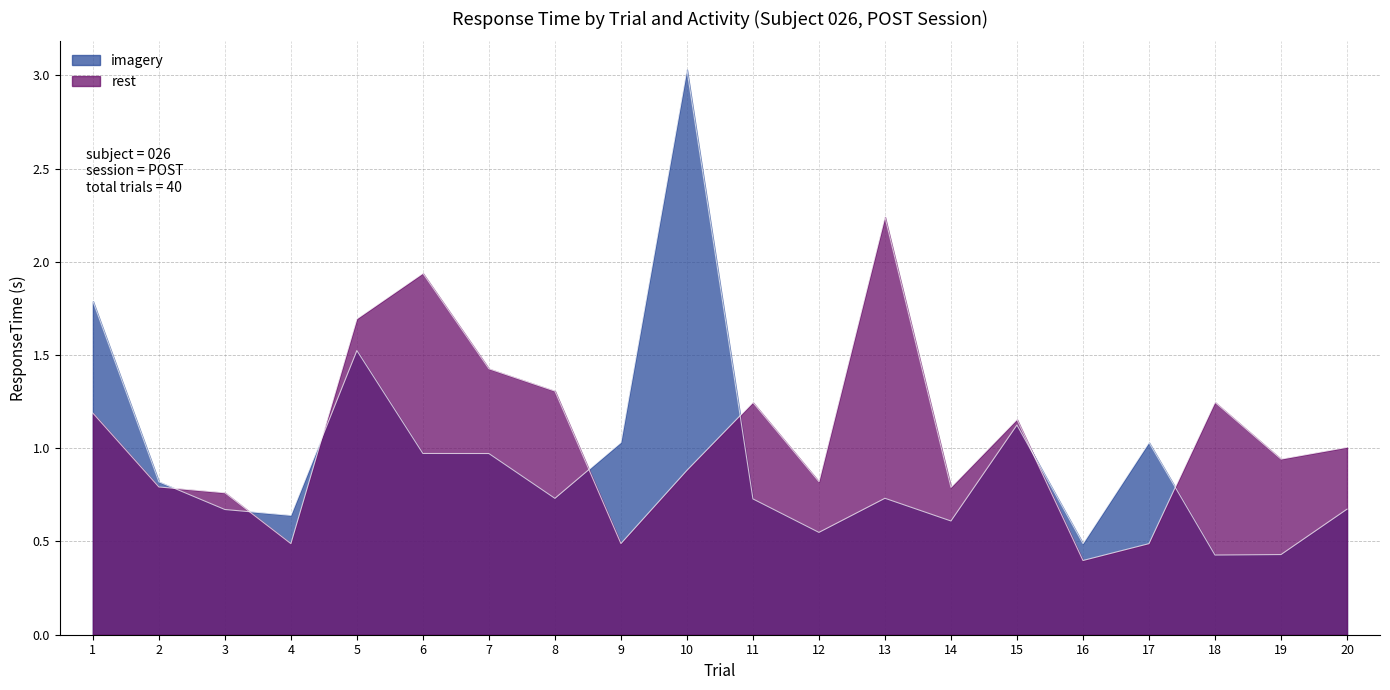

What is the sum of all rest values?

21.3